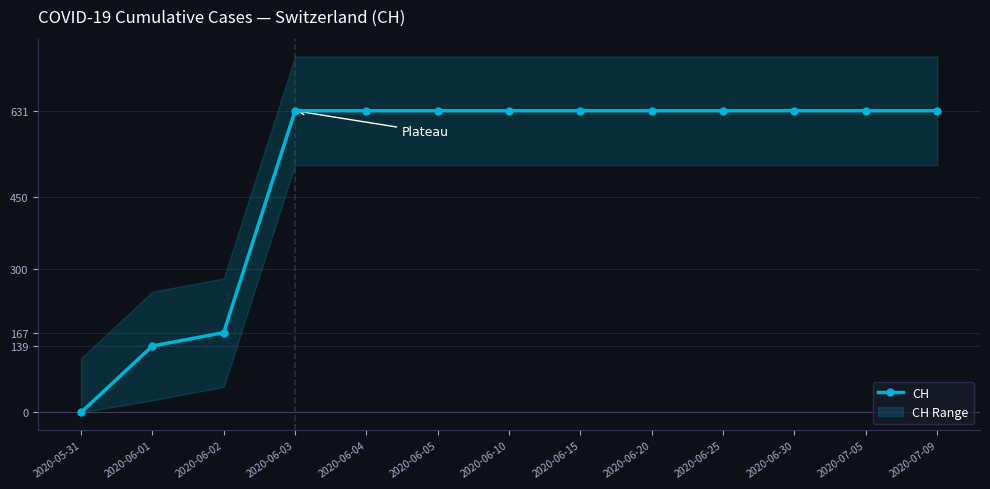

Between 2020-06-01 and 2020-06-25, which is larger?

2020-06-25